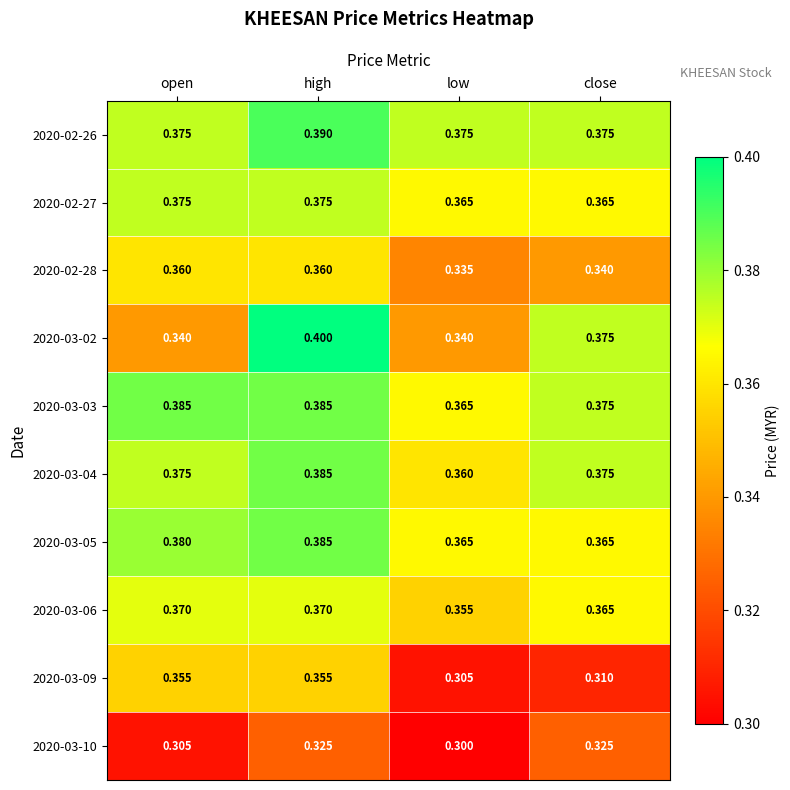

Is the value of 2020-03-05 at low greater than the value of 2020-03-04 at high?

No